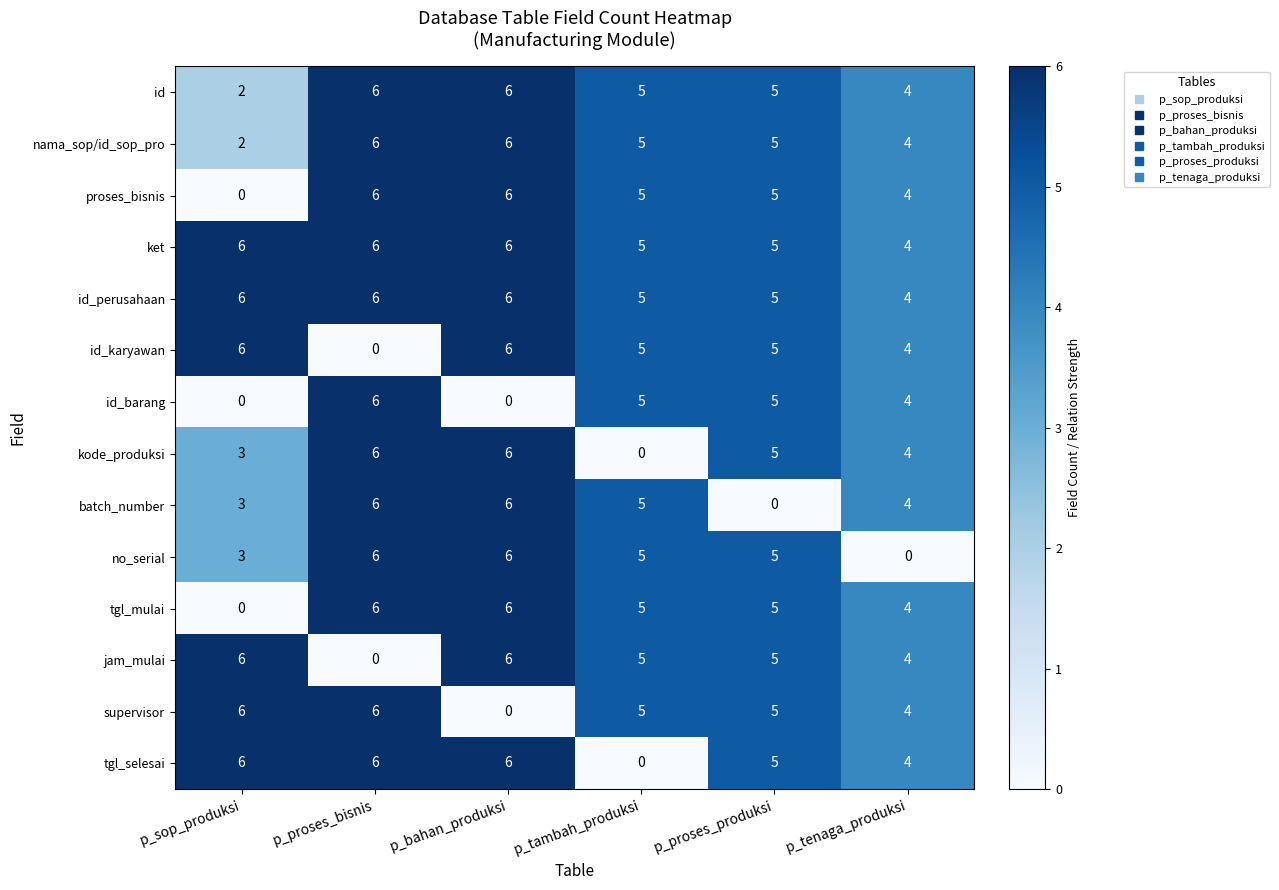

What is the difference between the highest and lowest values at p_bahan_produksi?

6